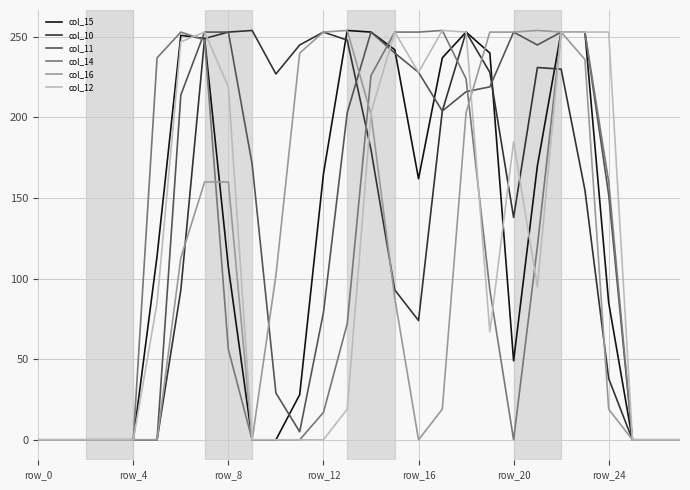

What is the highest value of the col_11 series?

253